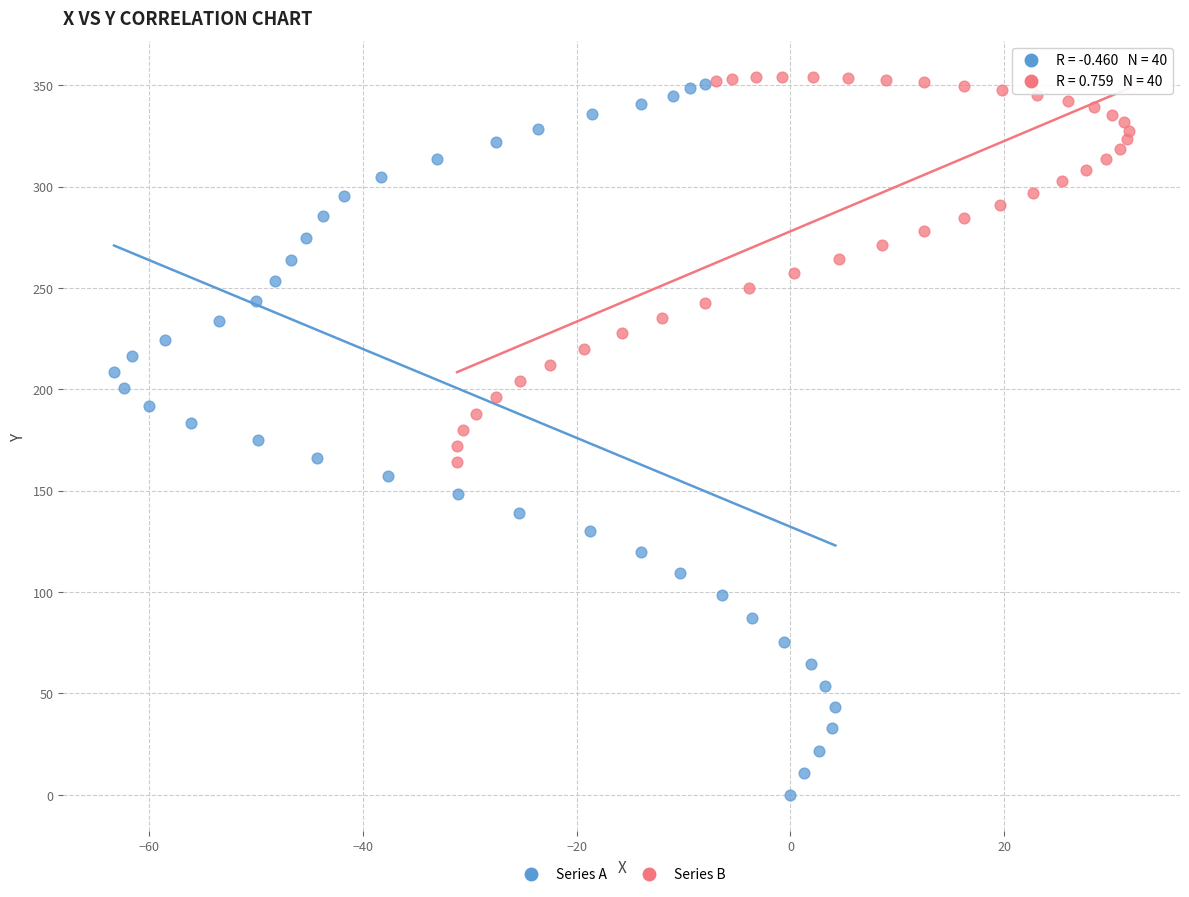

Which series has the widest spread of Y values?

Series A